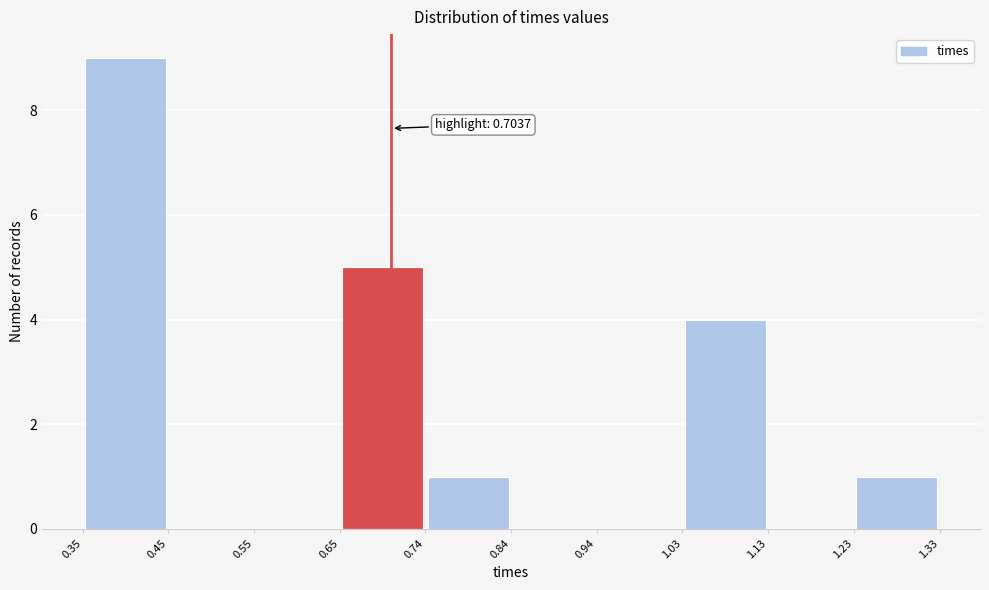

Which range on the x-axis has the tallest bar?

0.35 to 0.45